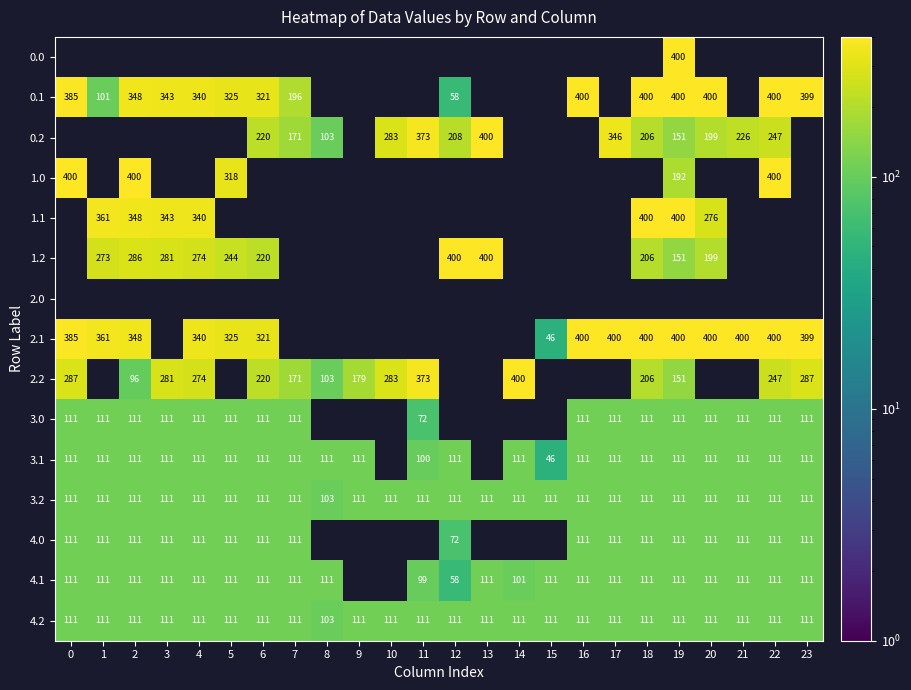

Is it true that 3.2 equals 66 at 2?

False